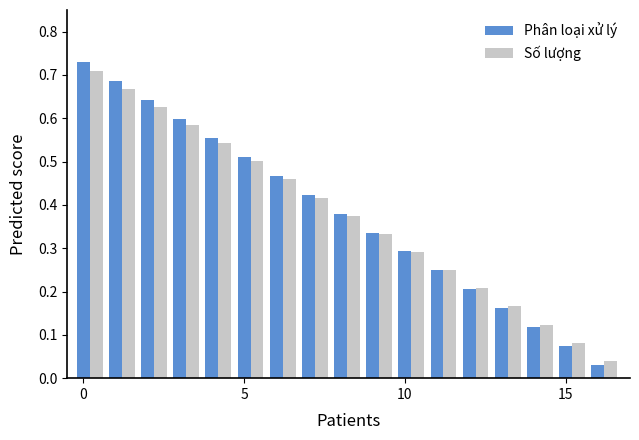

What is the sum of all Số lượng values?

6.4